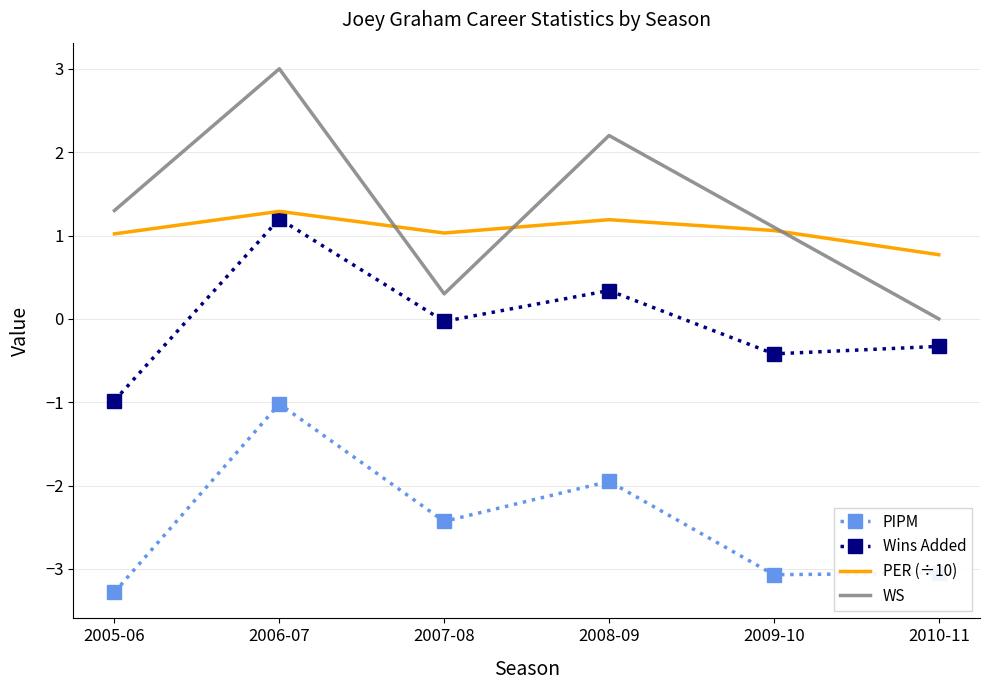

List the series in order of their peak value, highest first.

WS, PER (÷10), Wins Added, PIPM